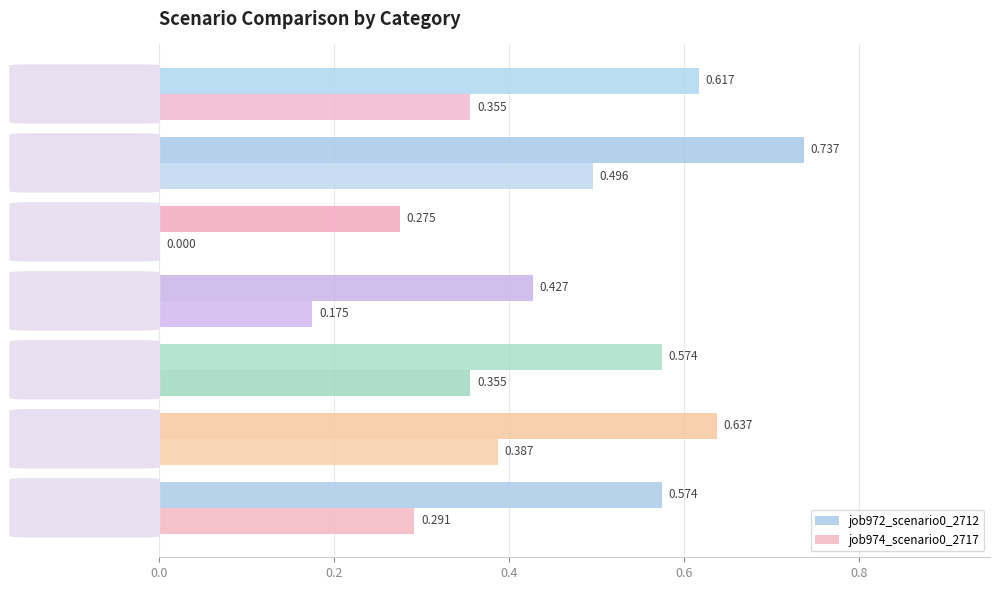

Is the value of job972_scenario0_2712 at B51 greater than the value of job974_scenario0_2717 at os4?

Yes